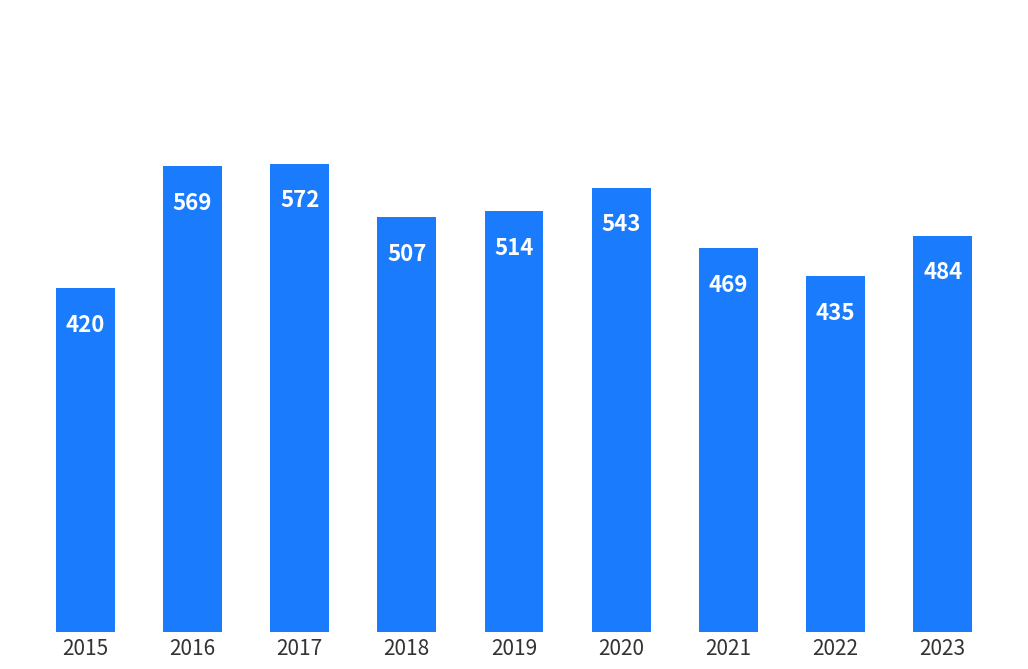

List the labels in order of value, smallest first.

2015, 2022, 2021, 2023, 2018, 2019, 2020, 2016, 2017